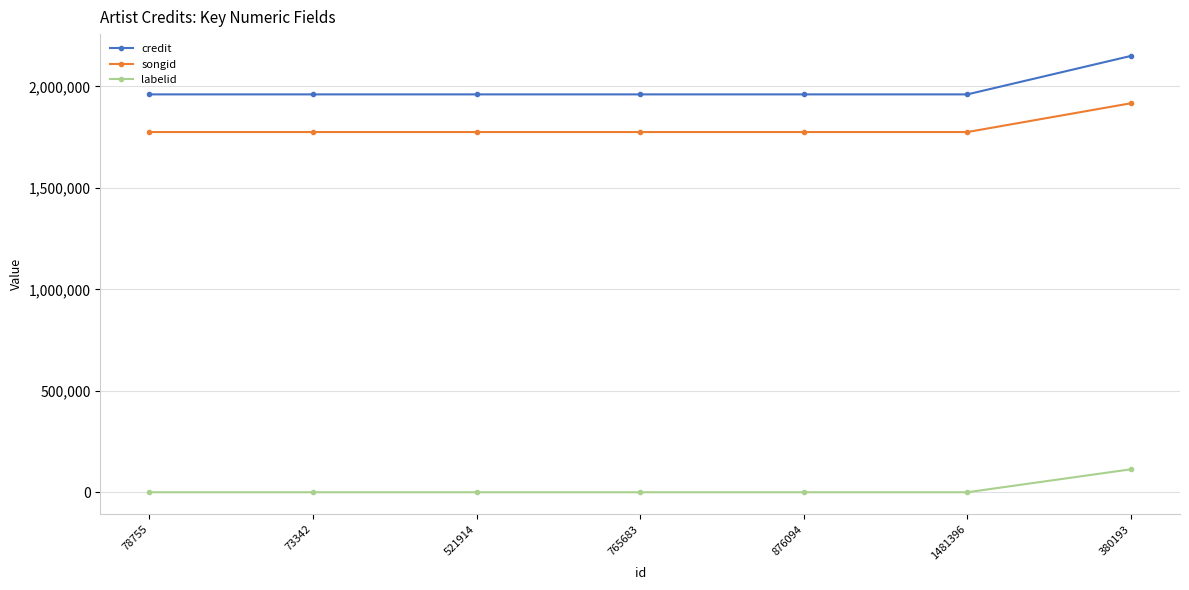

What is the average value of the credit series?

1987997